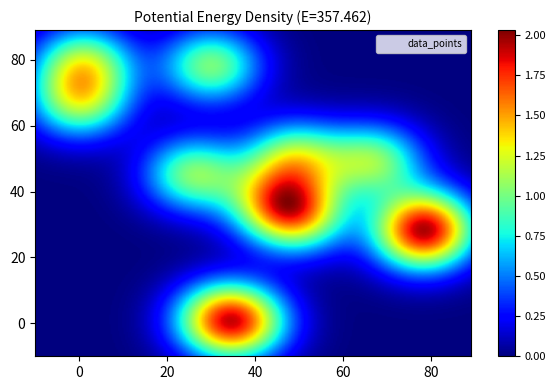

What Y value in the scatter plot is closest to 39?

37